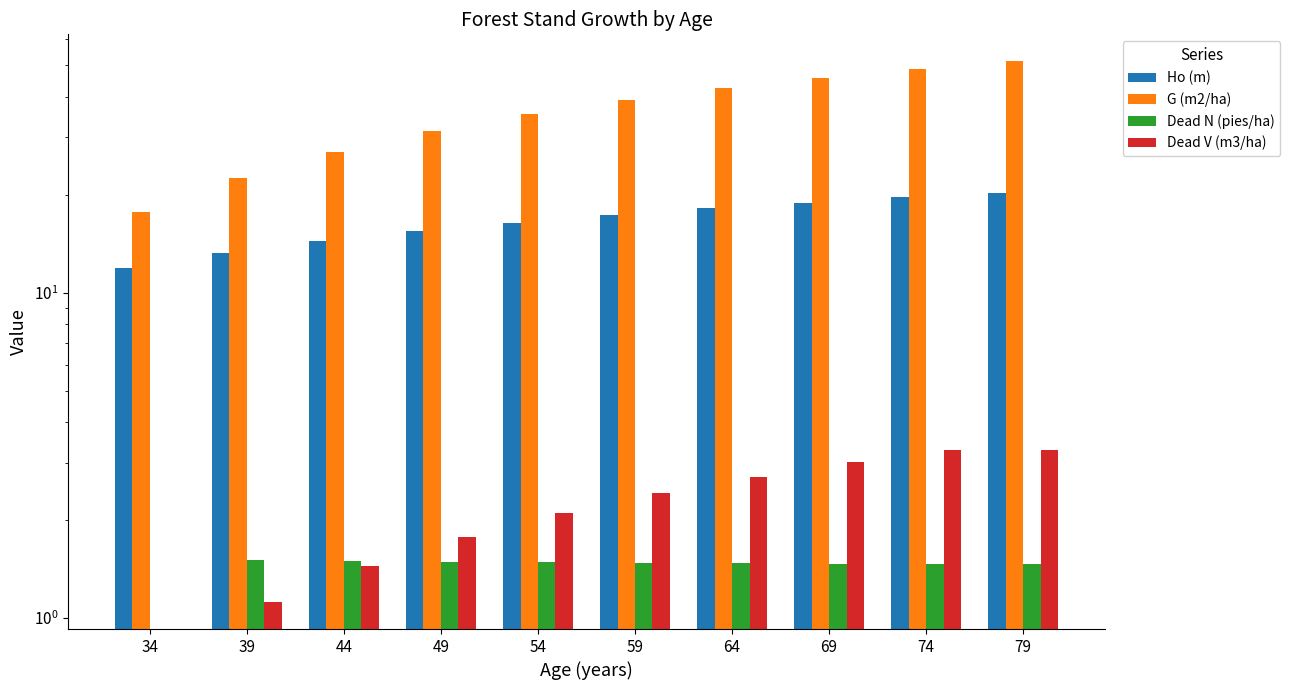

Reading left to right, what are all the values shown in this chart?

Ho (m): 34=11.9	39=13.2	44=14.4	49=15.4	54=16.4	59=17.3	64=18.1	69=18.9	74=19.6	79=20.3
G (m2/ha): 34=17.7	39=22.5	44=27.0	49=31.4	54=35.4	59=39.1	64=42.5	69=45.7	74=48.7	79=51.4
Dead N (pies/ha): 34=0.0	39=1.5	44=1.5	49=1.5	54=1.5	59=1.5	64=1.5	69=1.5	74=1.5	79=1.5
Dead V (m3/ha): 34=0.0	39=1.1	44=1.4	49=1.8	54=2.1	59=2.4	64=2.7	69=3.0	74=3.3	79=3.3